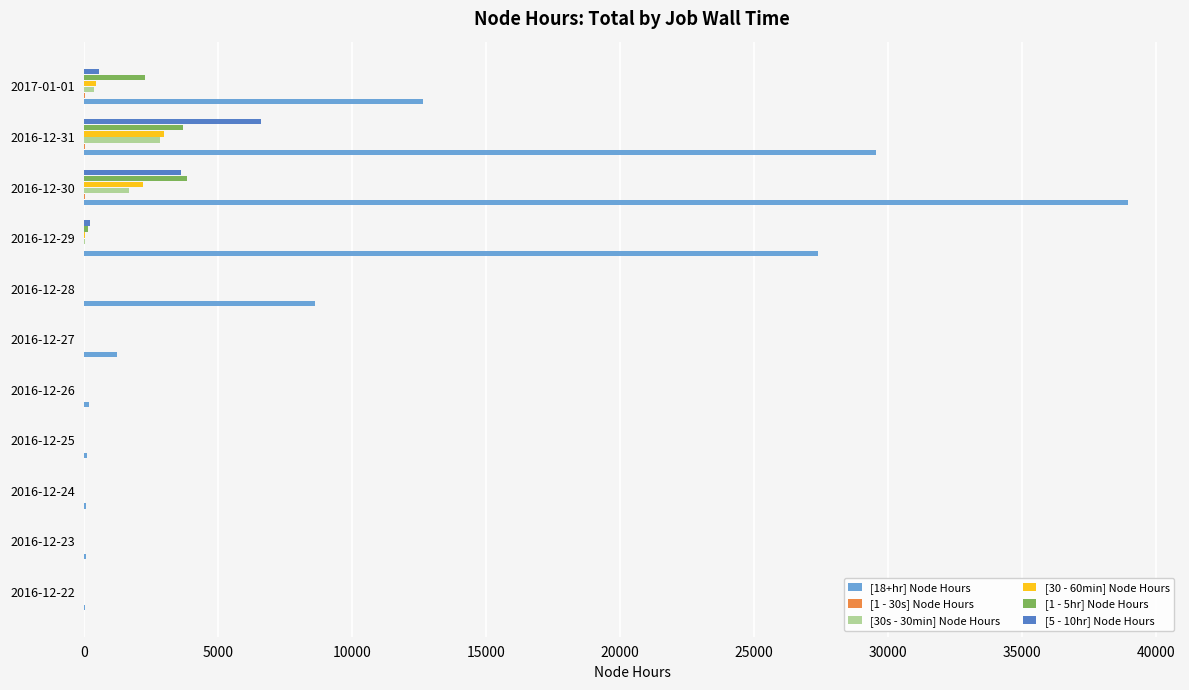

How many categories are shown in the chart?

11